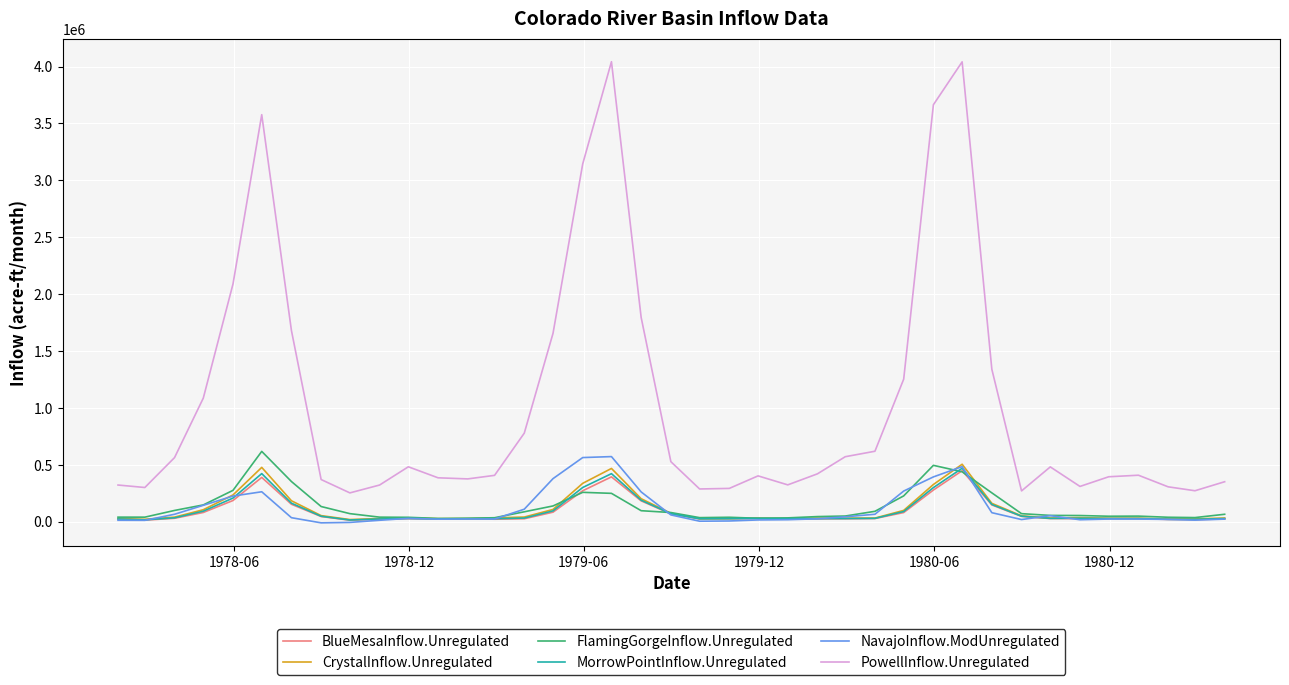

At how many categories does at least one series exceed 1756316?

7